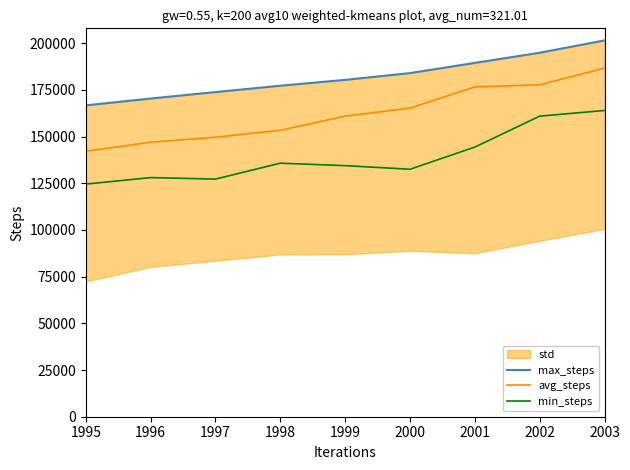

What is the approximate value of max_steps at 1996, to the nearest 100?

170400